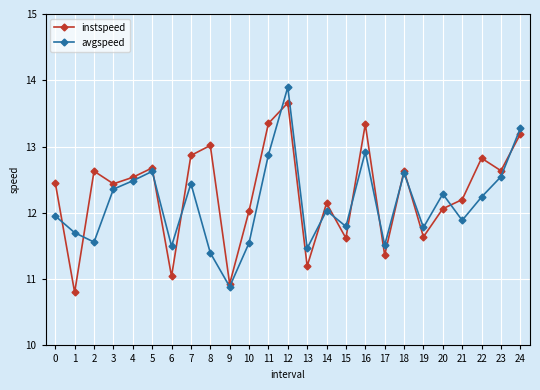

Which series has the widest spread of values?

avgspeed